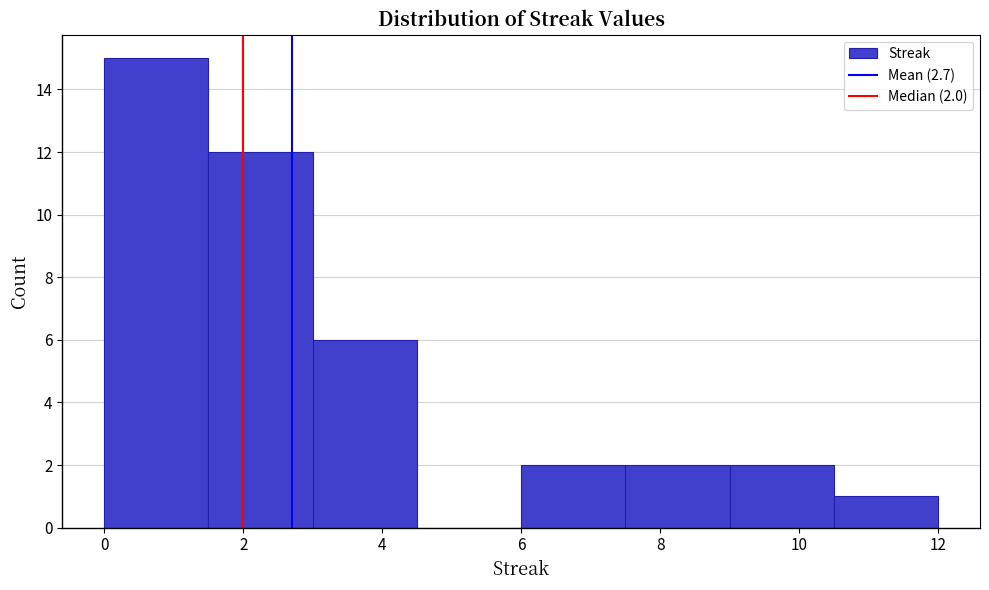

Which range on the x-axis has the tallest bar?

0.0 to 1.5